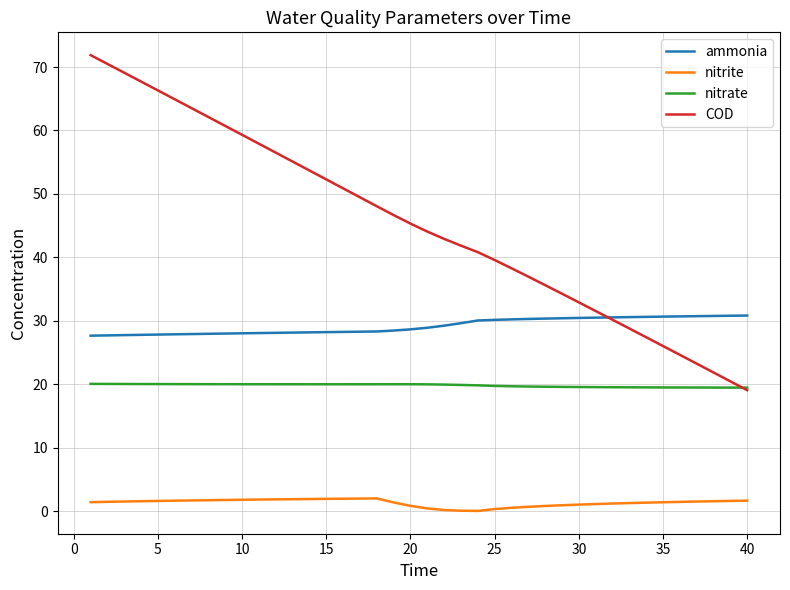

True or false: ammonia and nitrite cross at least once.

False